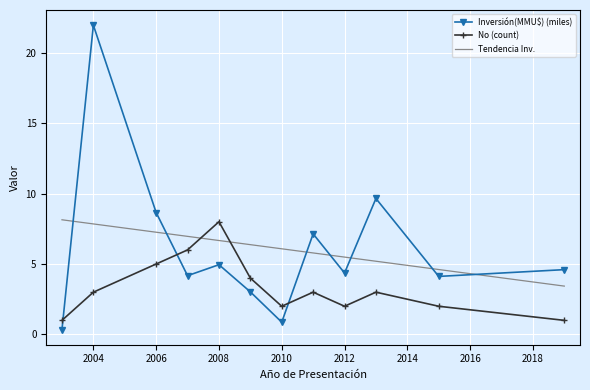

Which series has the widest spread of values?

Inversión(MMU$) (miles)